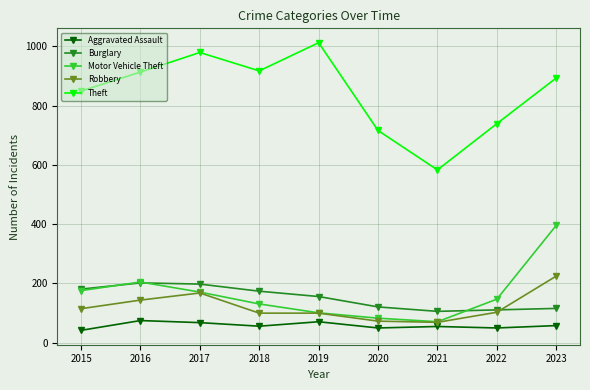

True or false: Aggravated Assault and Motor Vehicle Theft cross at least once.

False